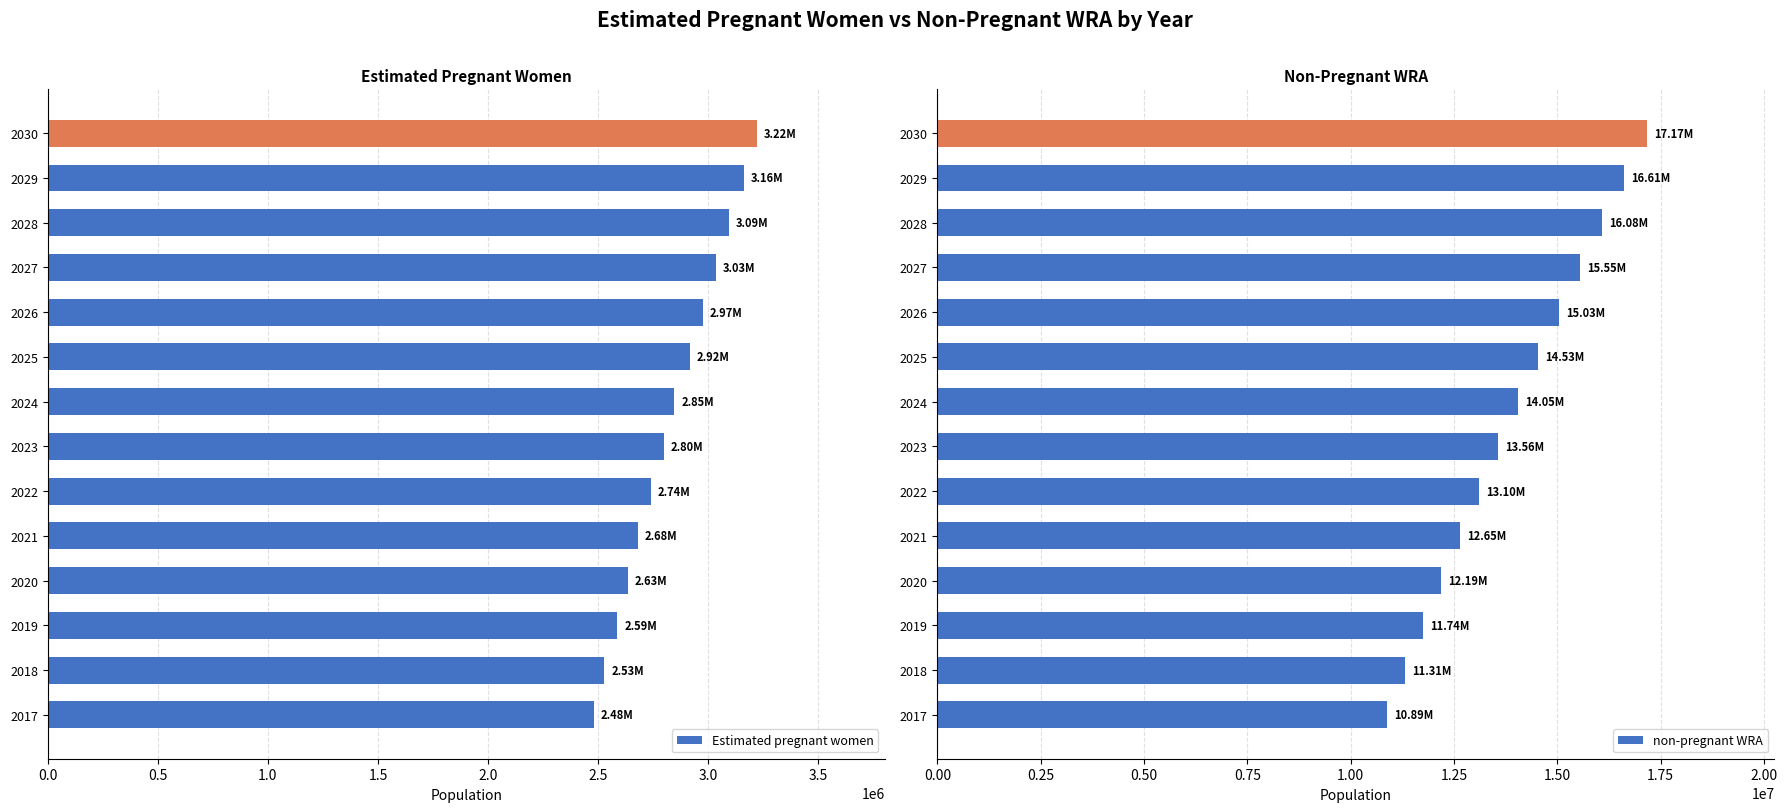

Rank the series by their average value, from highest to lowest.

non-pregnant WRA, Estimated pregnant women